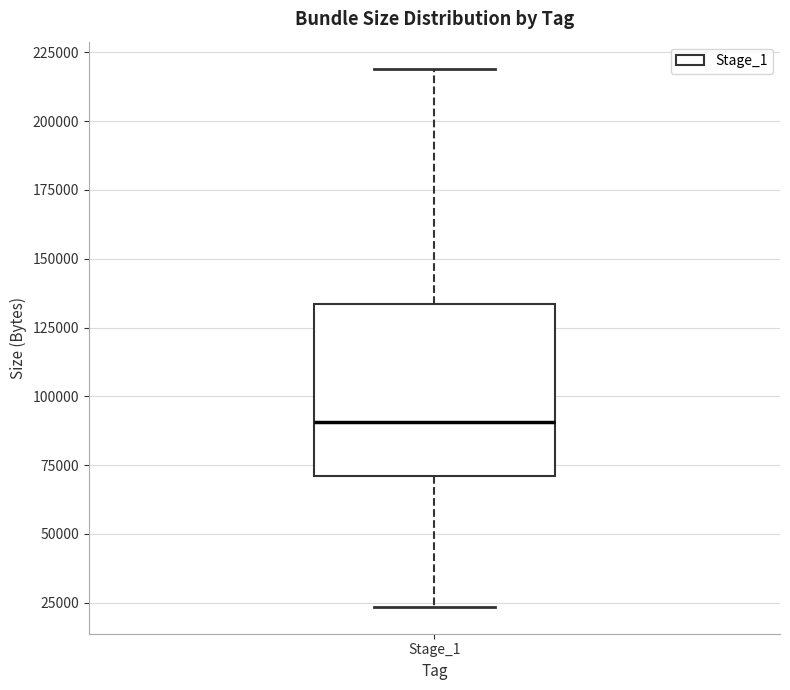

Where is the upper edge of the box for Stage_1 on the y-axis? The values are not printed on the chart, so give them approximately, as read against the axis.

135000